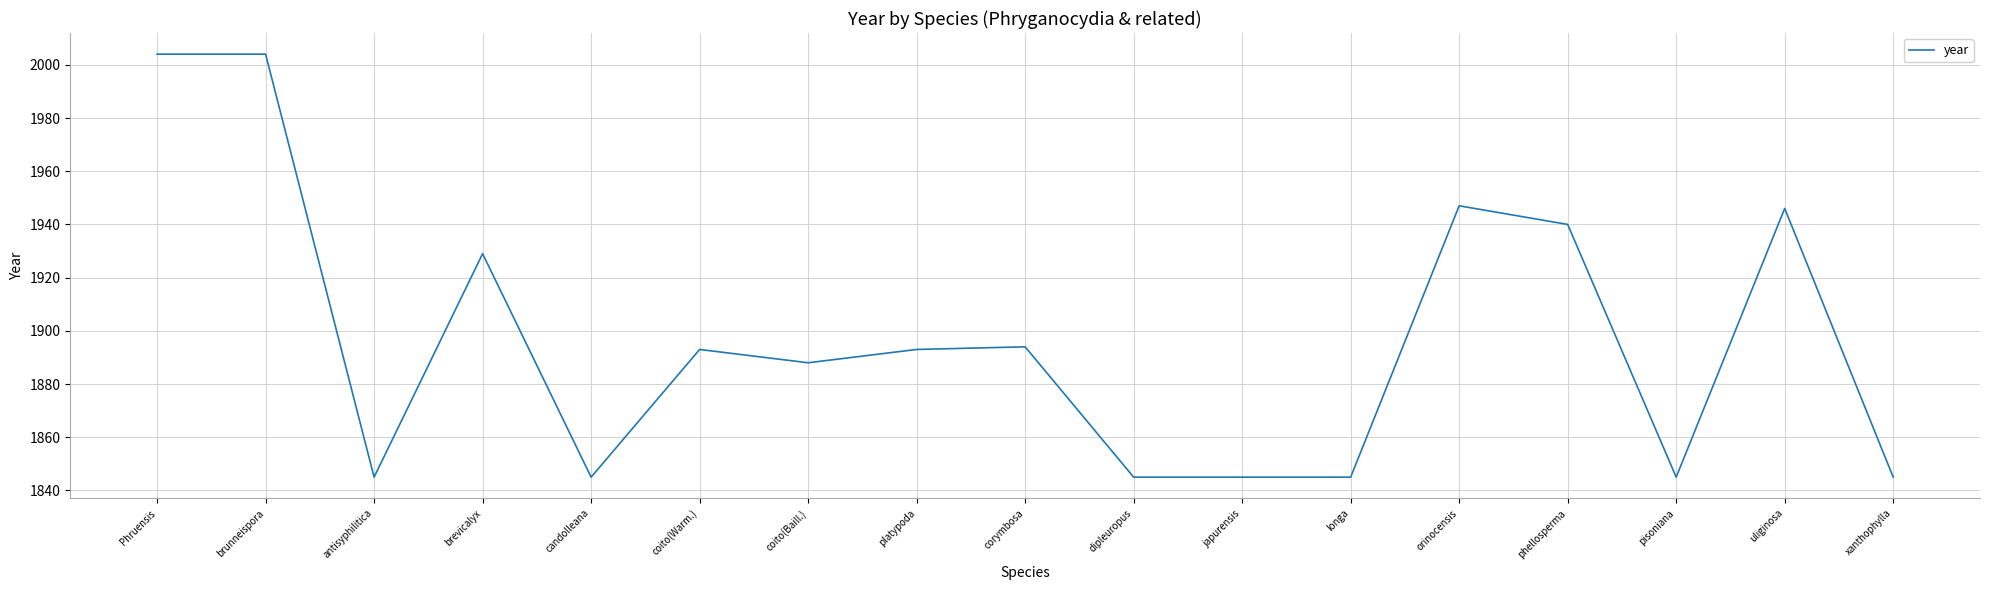

Reading left to right, list all the values displayed in this chart.

2004	2004	1845	1929	1845	1893	1888	1893	1894	1845	1845	1845	1947	1940	1845	1946	1845